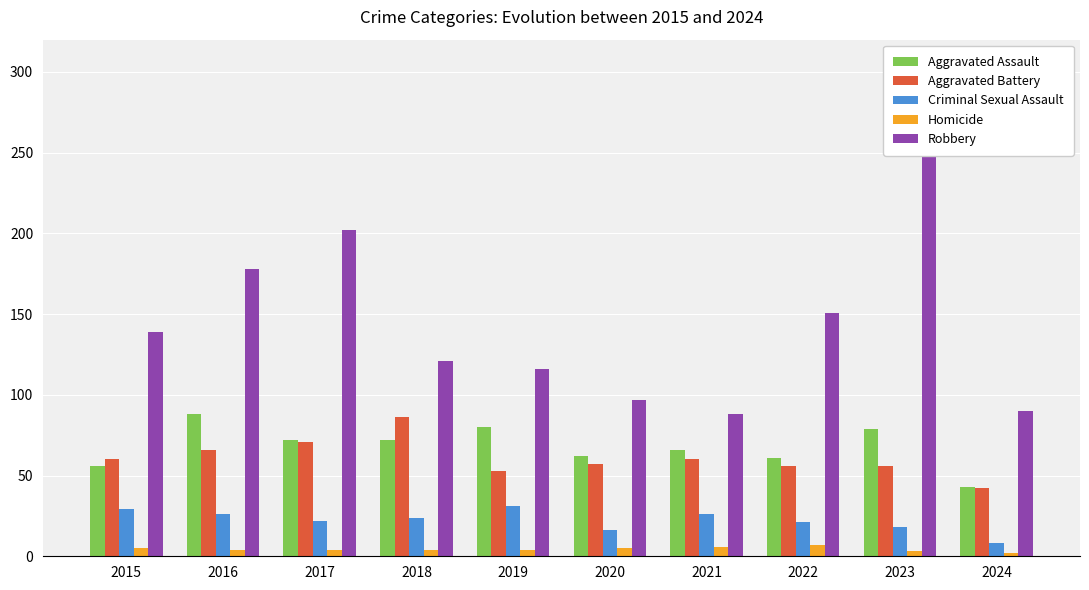

Are the bars horizontal?

No